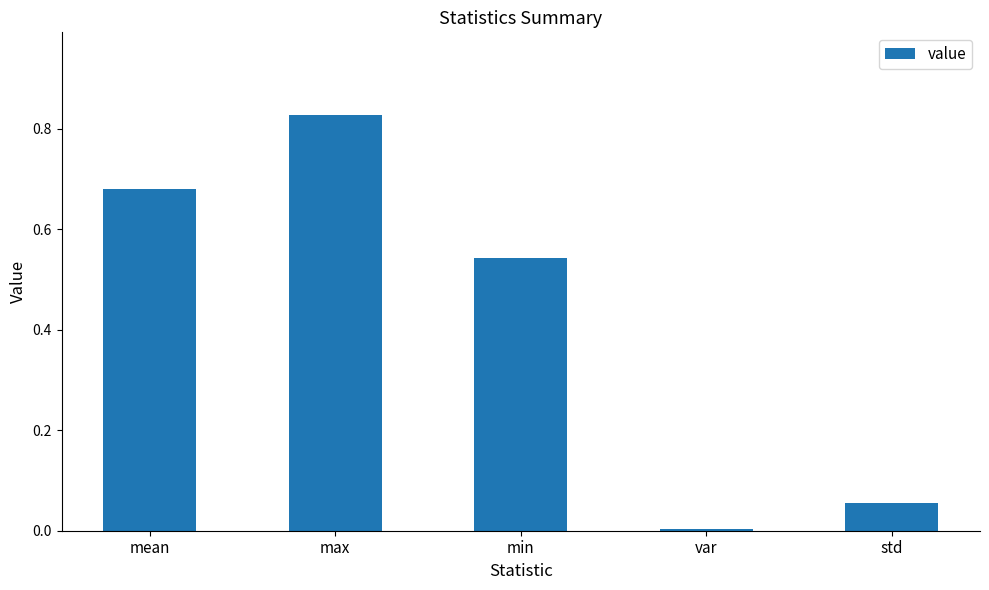

Count the number of data series in this chart.

1